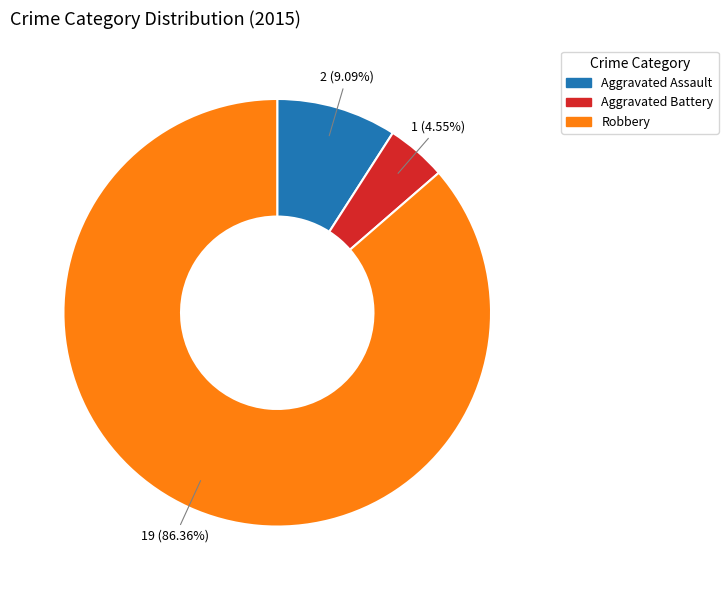

Approximately how many times larger is the value at Robbery compared to Aggravated Assault?

9.5